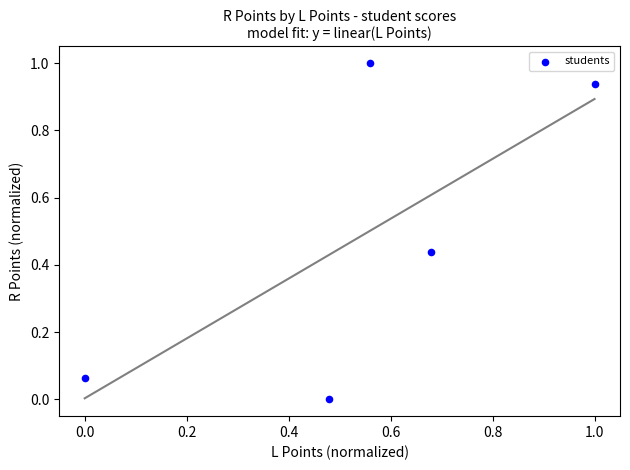

What is the average Y value?

0.5